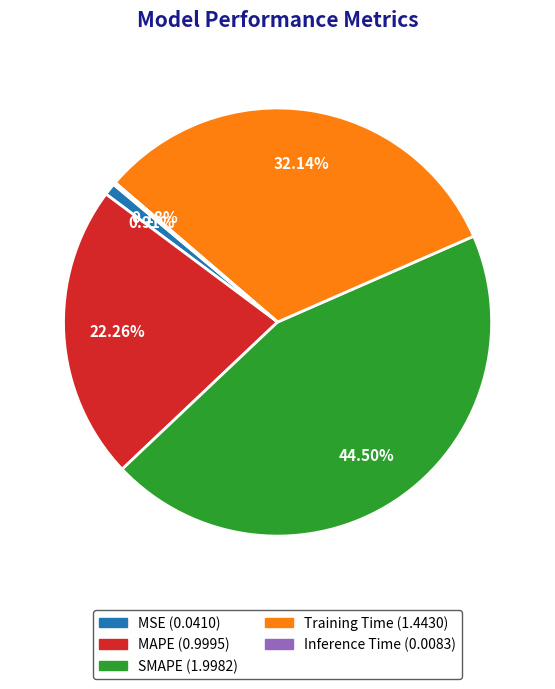

What is the largest slice in the pie chart?

SMAPE